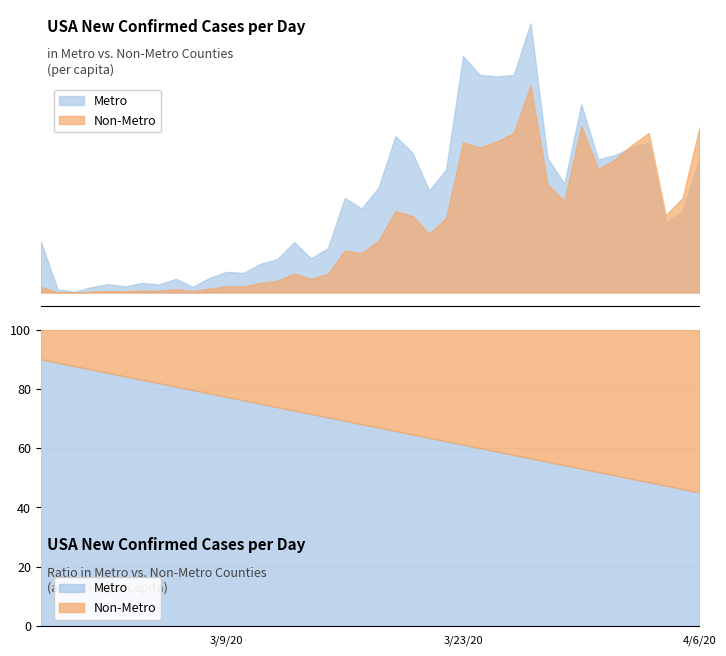

At which category does the chart reach its peak across all series?

2020-04-06